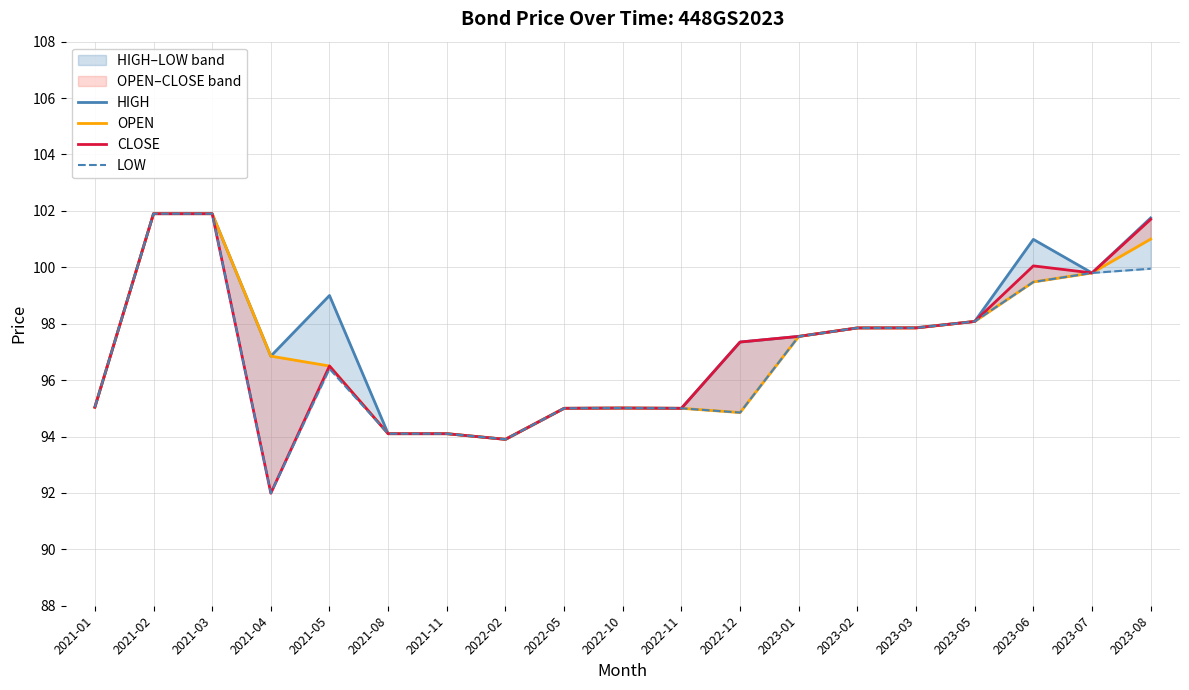

What value does the LOW series have at 2021-03?

101.9